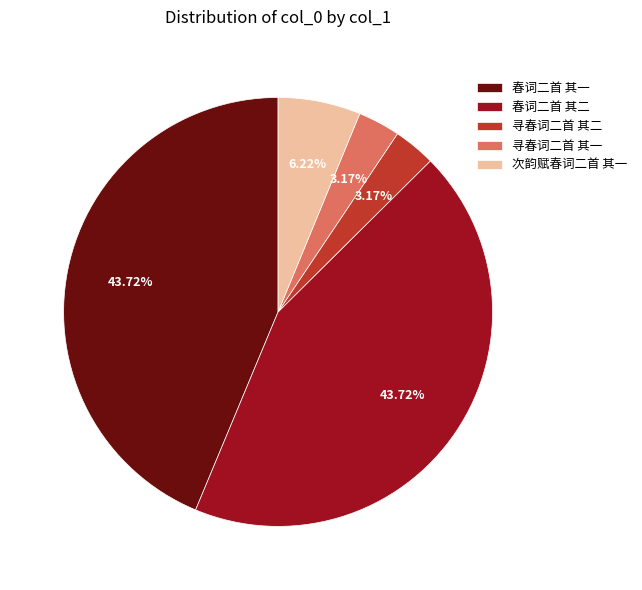

To the nearest percent, what is the combined percentage of 次韵赋春词二首 其一 and 寻春词二首 其一?

10%